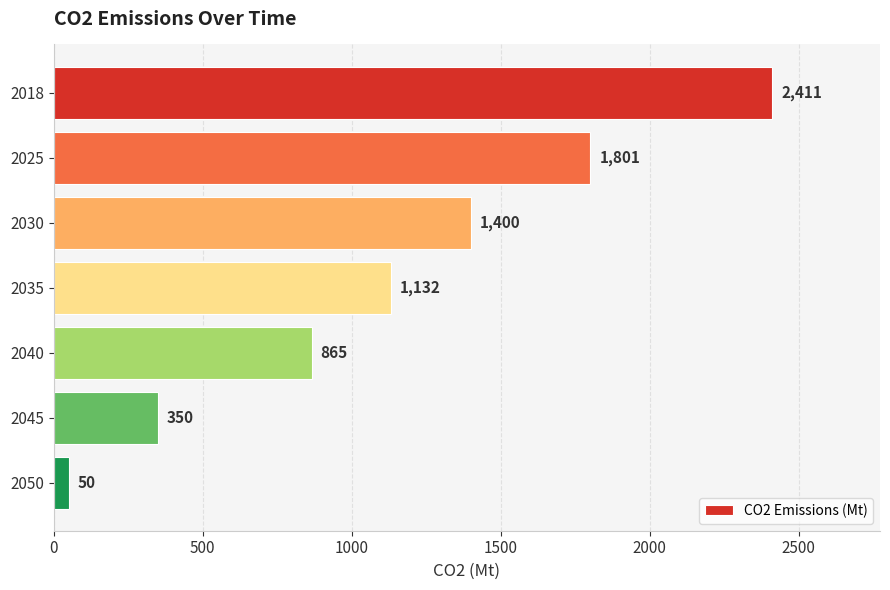

What is the sum of all values?

8009.5